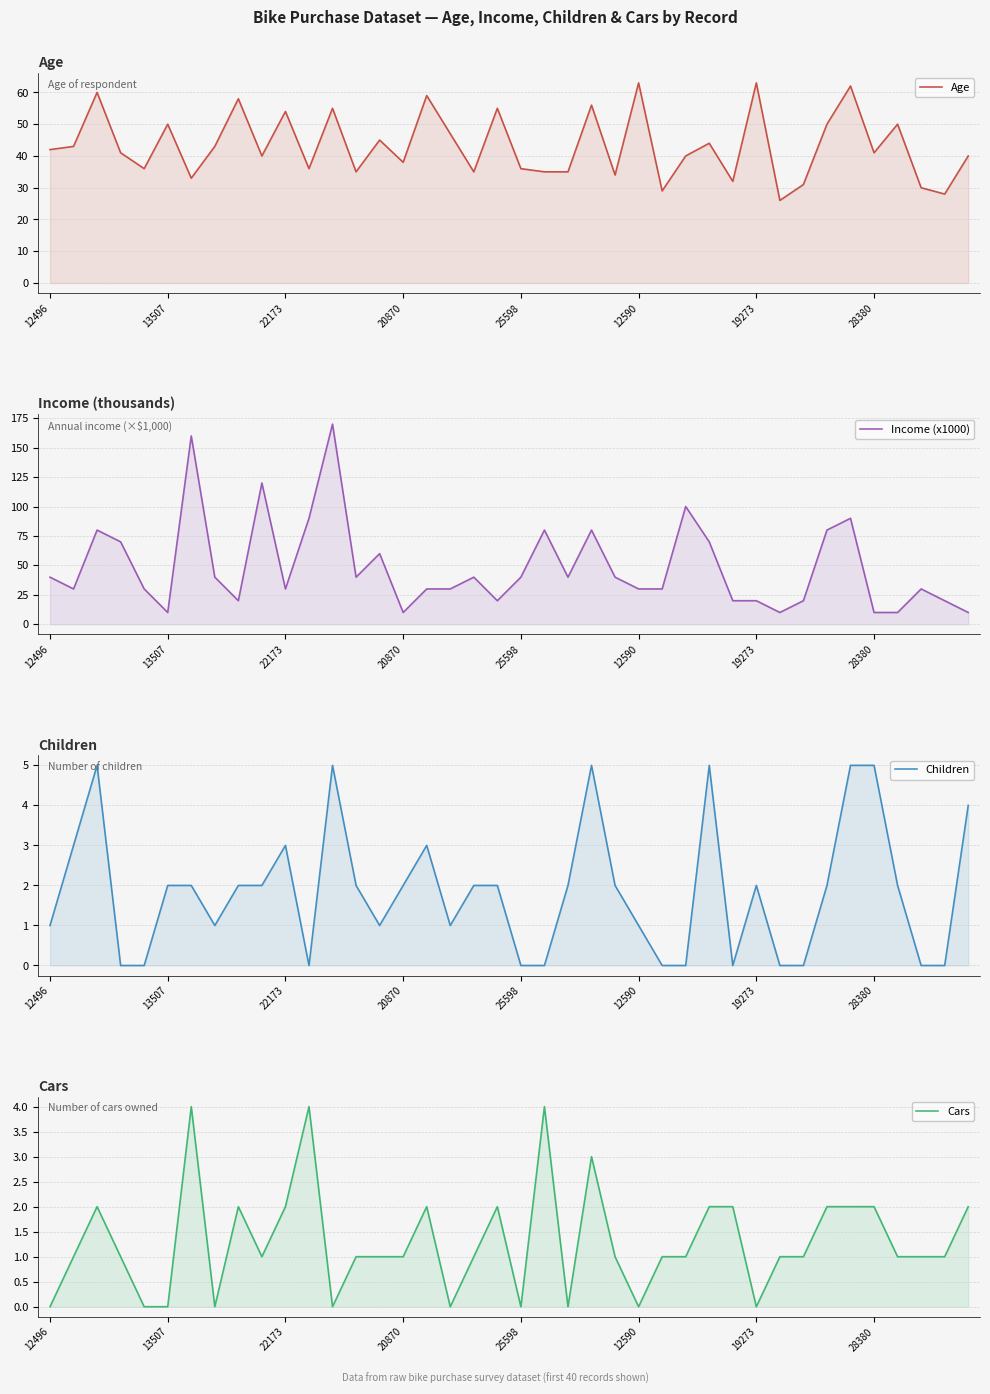

At which label is Income (x1000) closest to 90?

11